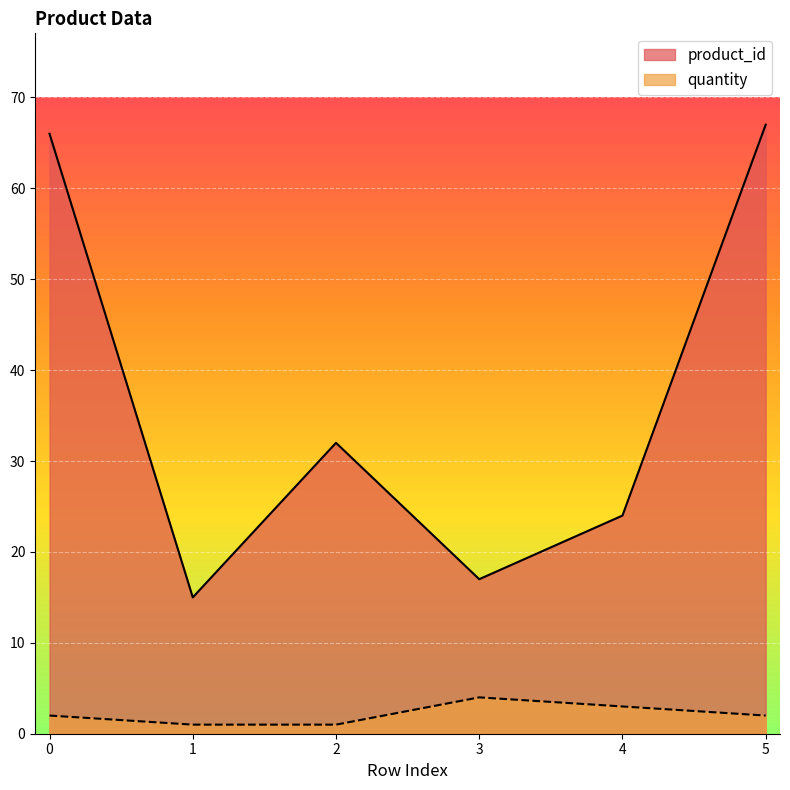

At how many categories does at least one series exceed 19?

4